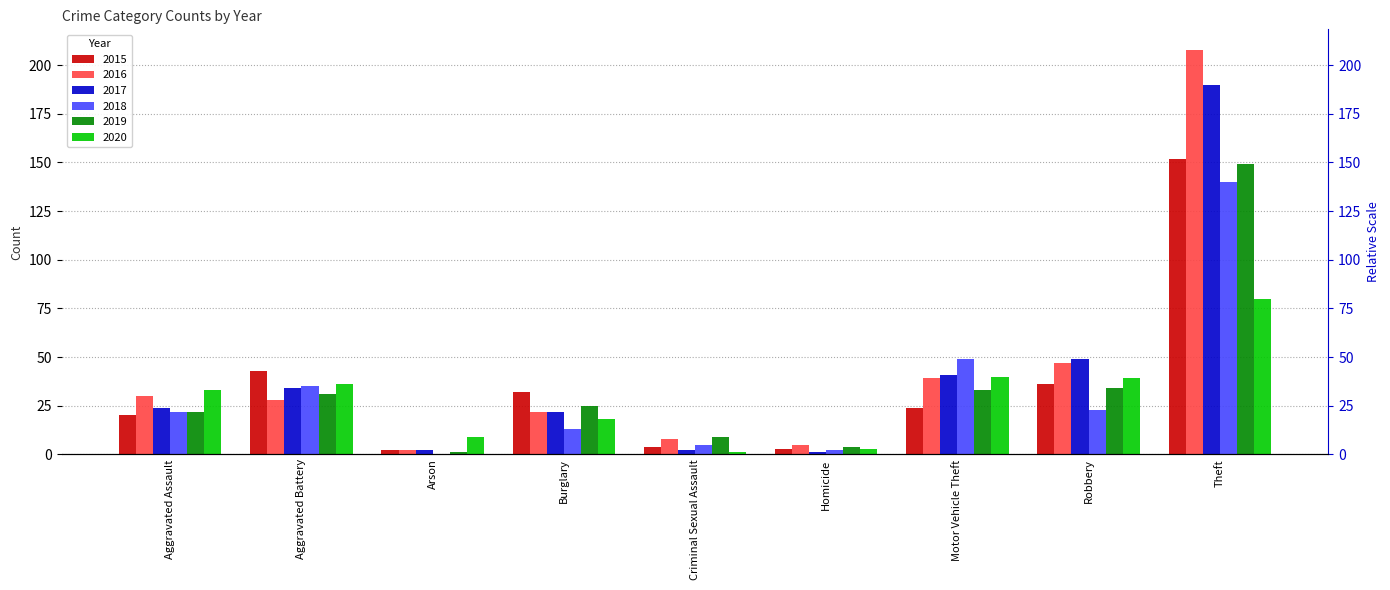

What is the sum of the 2015 values at Aggravated Assault and Burglary?

52